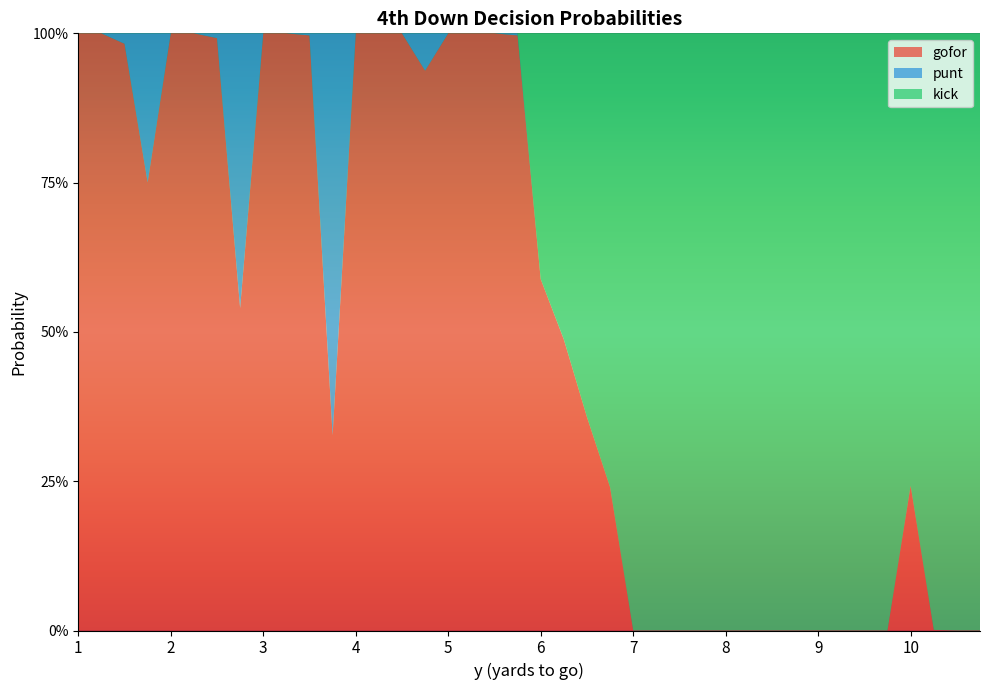

Reading left to right, transcribe all the data shown in this chart.

gofor: 1=1.0	1=1.0	1=1.0	1=0.8	2=1.0	2=1.0	2=1.0	2=0.5	3=1.0	3=1.0	3=1.0	3=0.3	4=1.0	4=1.0	4=1.0	4=0.9	5=1.0	5=1.0	5=1.0	5=1.0	6=0.6	6=0.5	6=0.4	6=0.2	7=0.0	7=0.0	7=0.0	7=0.0	8=0.0	8=0.0	8=0.0	8=0.0	9=0.0	9=0.0	9=0.0	9=0.0	10=0.2	10=0.0	10=0.0	10=0.0
punt: 1=0.0	1=0.0	1=0.0	1=0.2	2=0.0	2=0.0	2=0.0	2=0.5	3=0.0	3=0.0	3=0.0	3=0.7	4=0.0	4=0.0	4=0.0	4=0.1	5=0.0	5=0.0	5=0.0	5=0.0	6=0.0	6=0.0	6=0.0	6=0.0	7=0.0	7=0.0	7=0.0	7=0.0	8=0.0	8=0.0	8=0.0	8=0.0	9=0.0	9=0.0	9=0.0	9=0.0	10=0.0	10=0.0	10=0.0	10=0.0
kick: 1=0.0	1=0.0	1=0.0	1=0.0	2=0.0	2=0.0	2=0.0	2=0.0	3=0.0	3=0.0	3=0.0	3=0.0	4=0.0	4=0.0	4=0.0	4=0.0	5=0.0	5=0.0	5=0.0	5=0.0	6=0.4	6=0.5	6=0.6	6=0.8	7=1.0	7=1.0	7=1.0	7=1.0	8=1.0	8=1.0	8=1.0	8=1.0	9=1.0	9=1.0	9=1.0	9=1.0	10=0.8	10=1.0	10=1.0	10=1.0